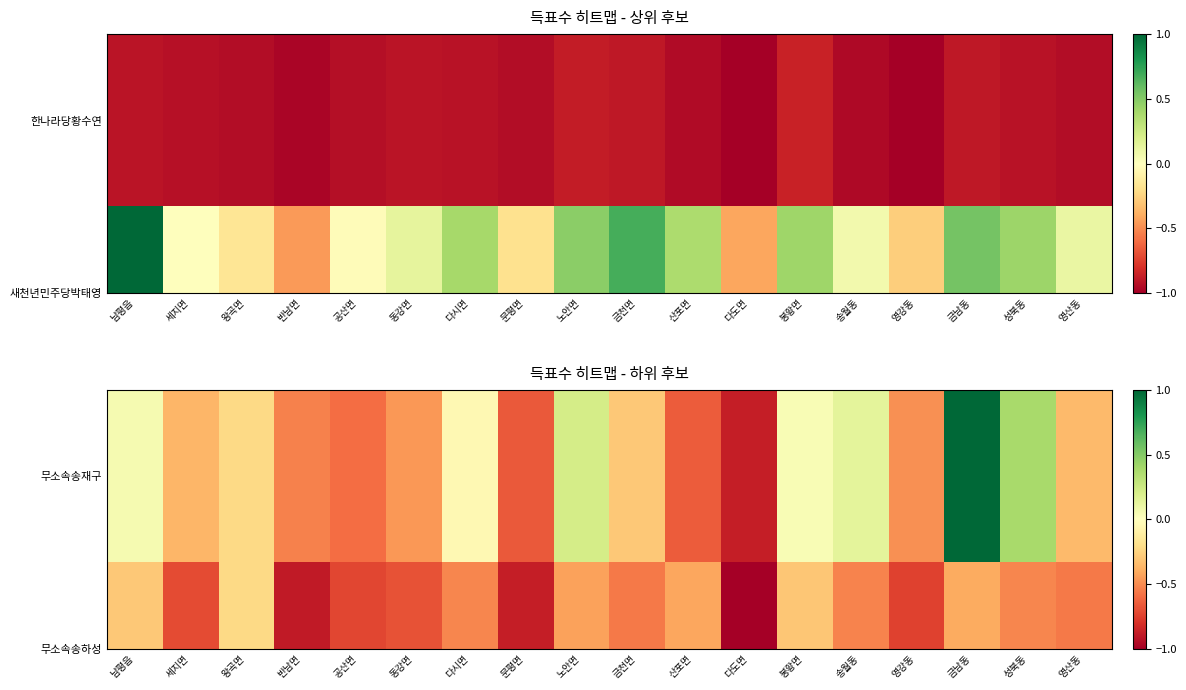

What is the sum of all 무소속송재구 values?

-10.4